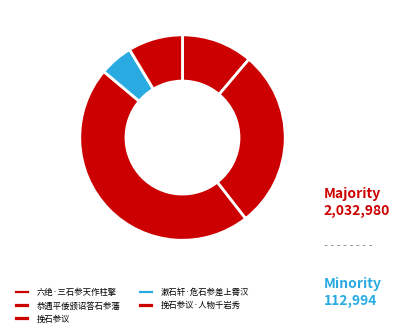

Is the sum of 漱石轩·危石参差上霄汉 and 六绝·三石参天作柱擎 greater than half?

No